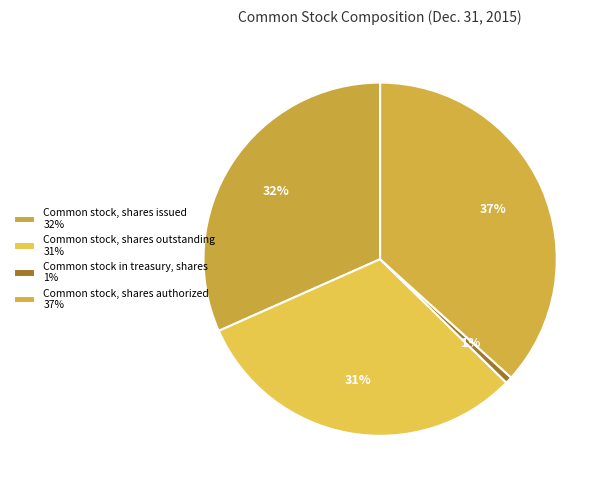

Do Common stock, shares issued and Common stock in treasury, shares together represent more than half of the pie?

No